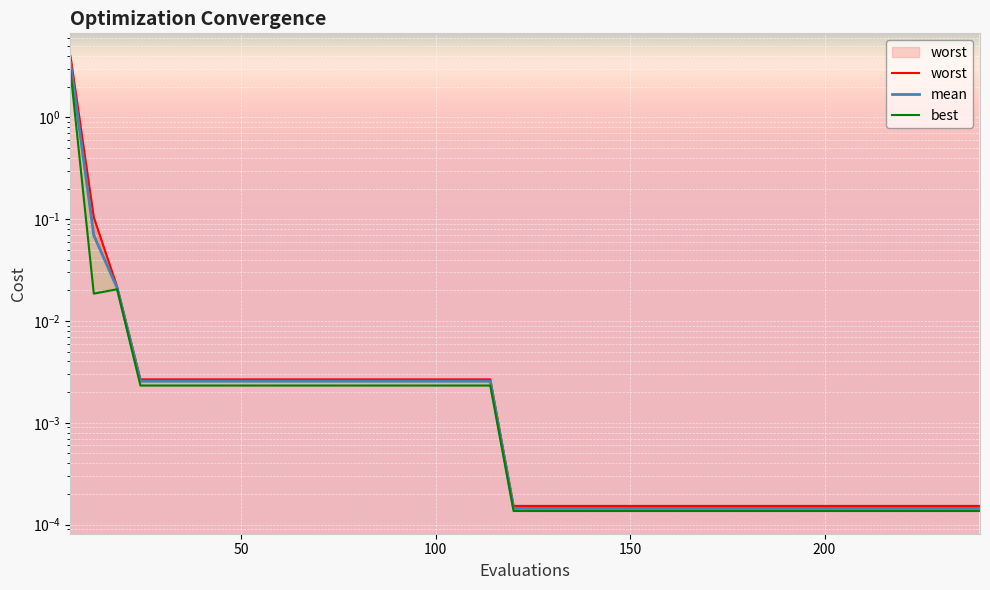

What are all the series names shown in the legend?

worst, mean, best